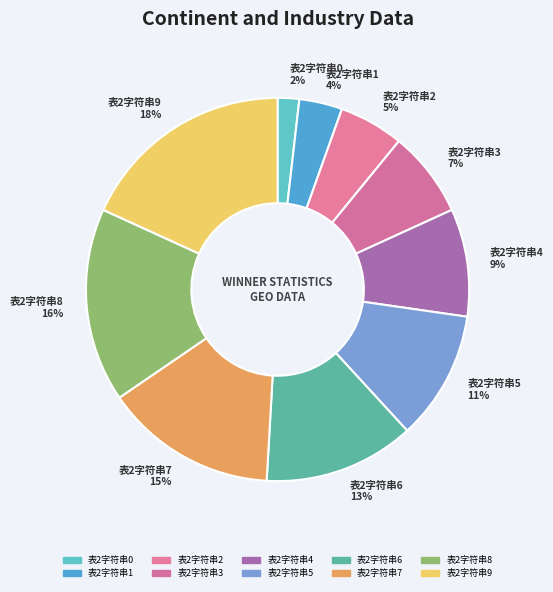

To the nearest percent, what is the combined percentage of 表2字符串4 and 表2字符串6?

22%